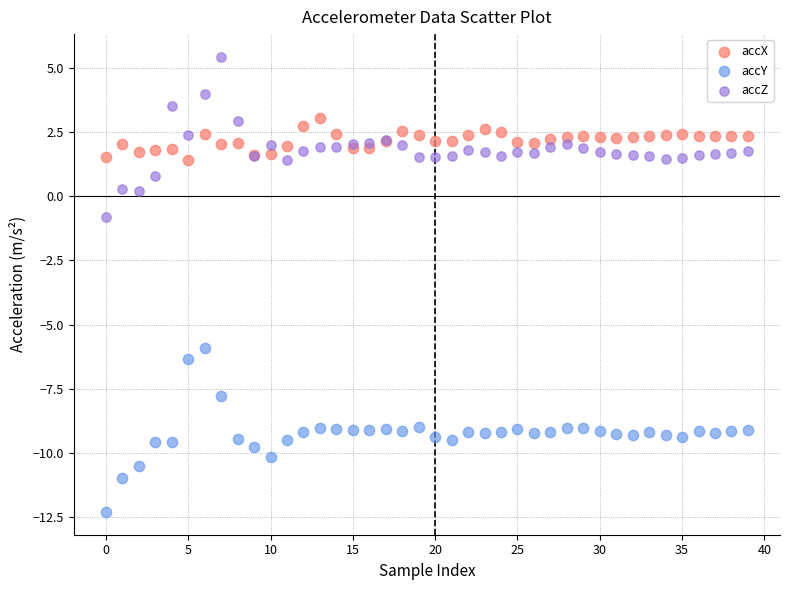

Which series contains the lowest Y value?

accY